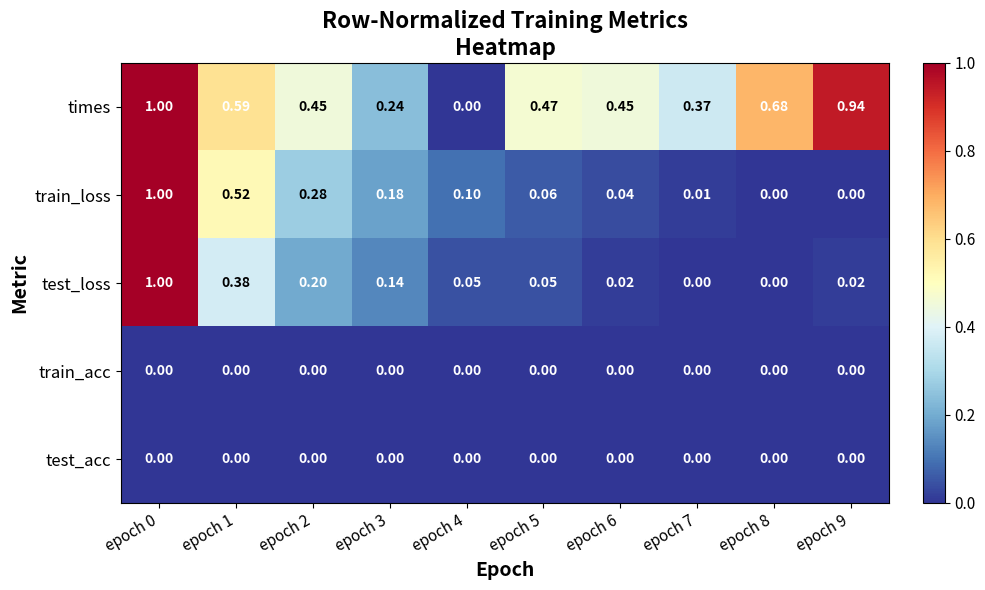

How many data points in test_loss are above 0?

8